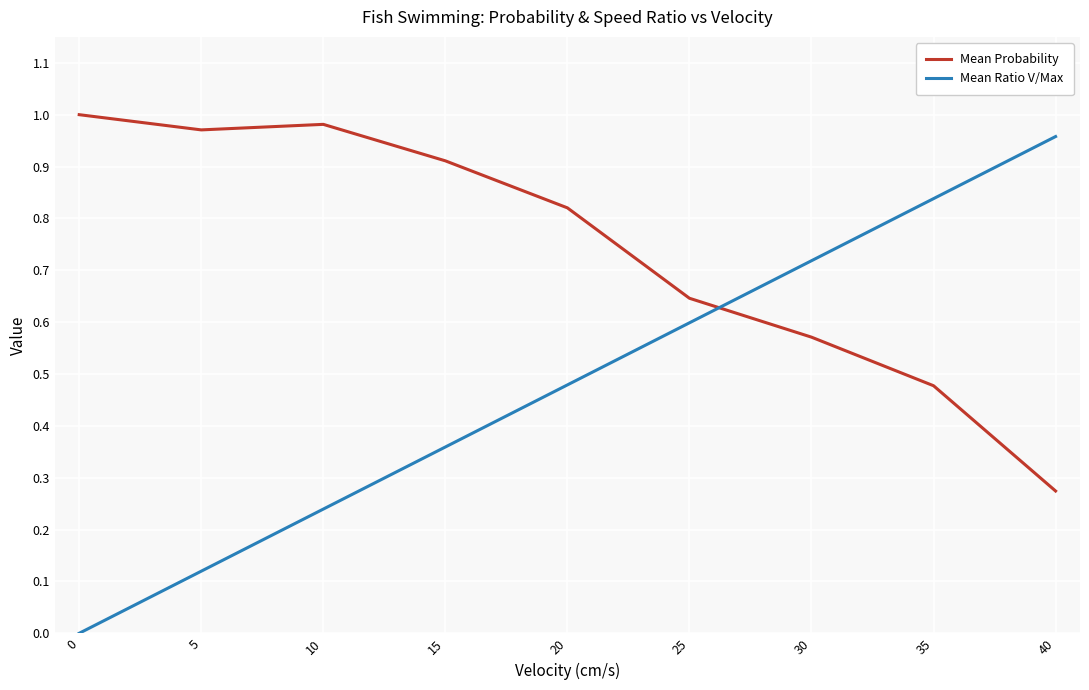

At 30, list the series in order from smallest to largest.

Mean Probability, Mean Ratio V/Max